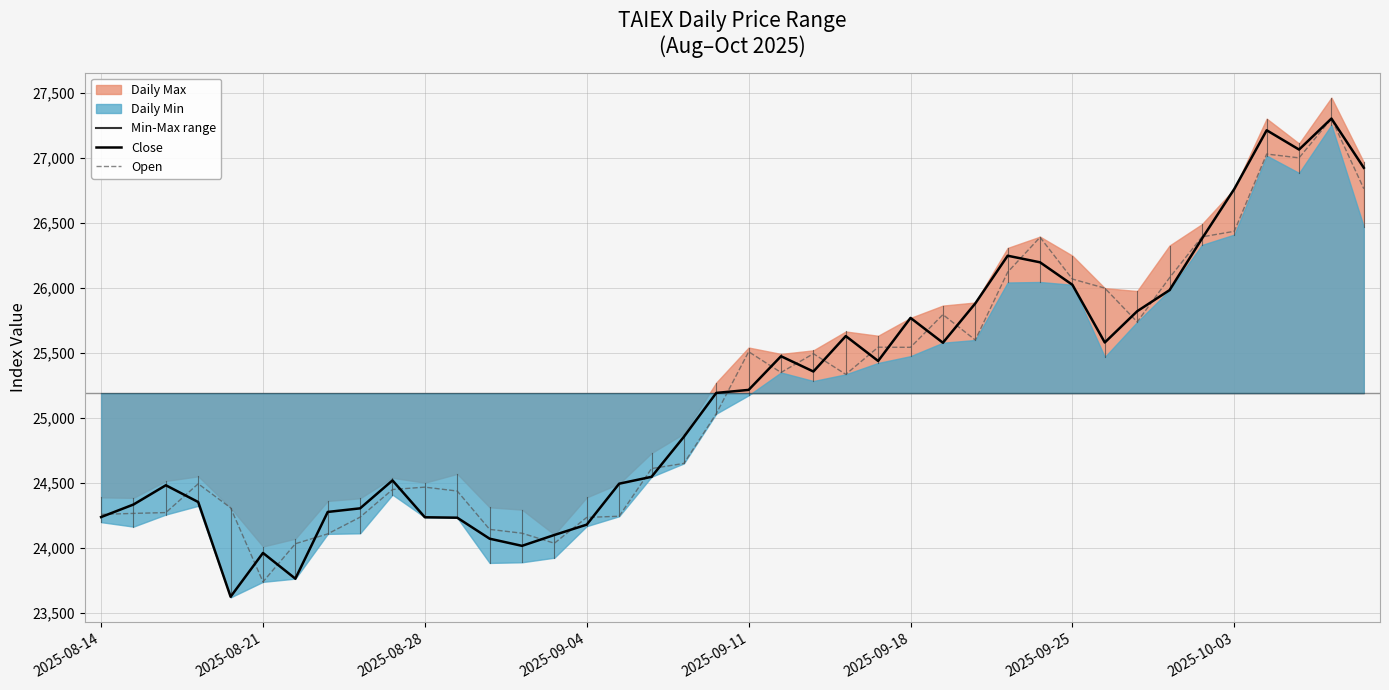

What is the maximum value for Close?

27301.9